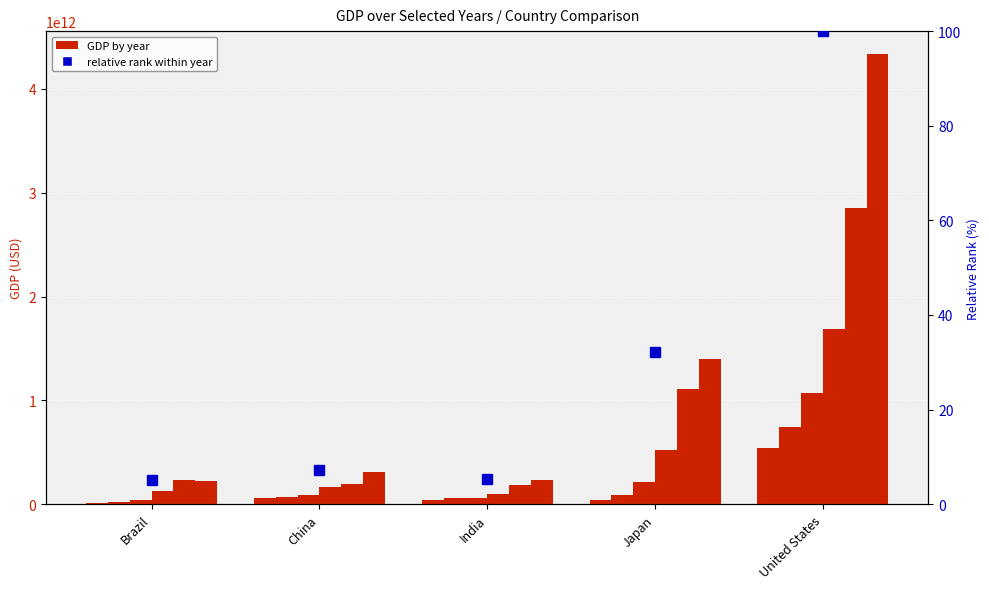

At which label does the data first exceed 7?

China